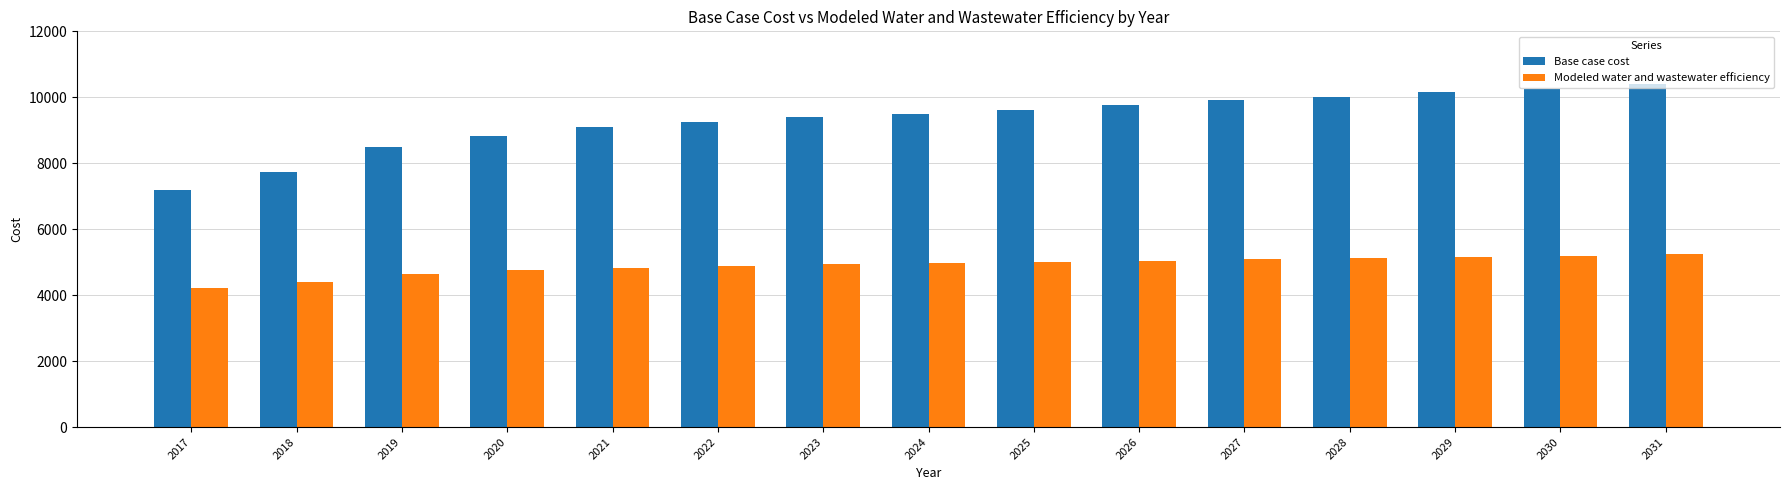

What is the minimum value shown in the chart?

4226.8